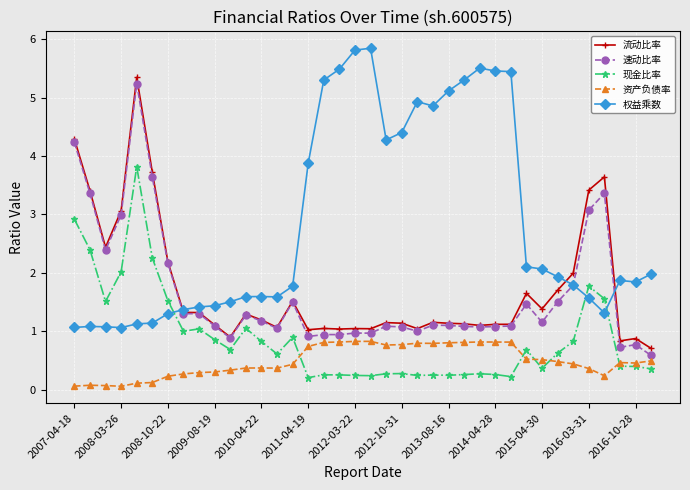

True or false: 速动比率 and 资产负债率 intersect in this chart.

False